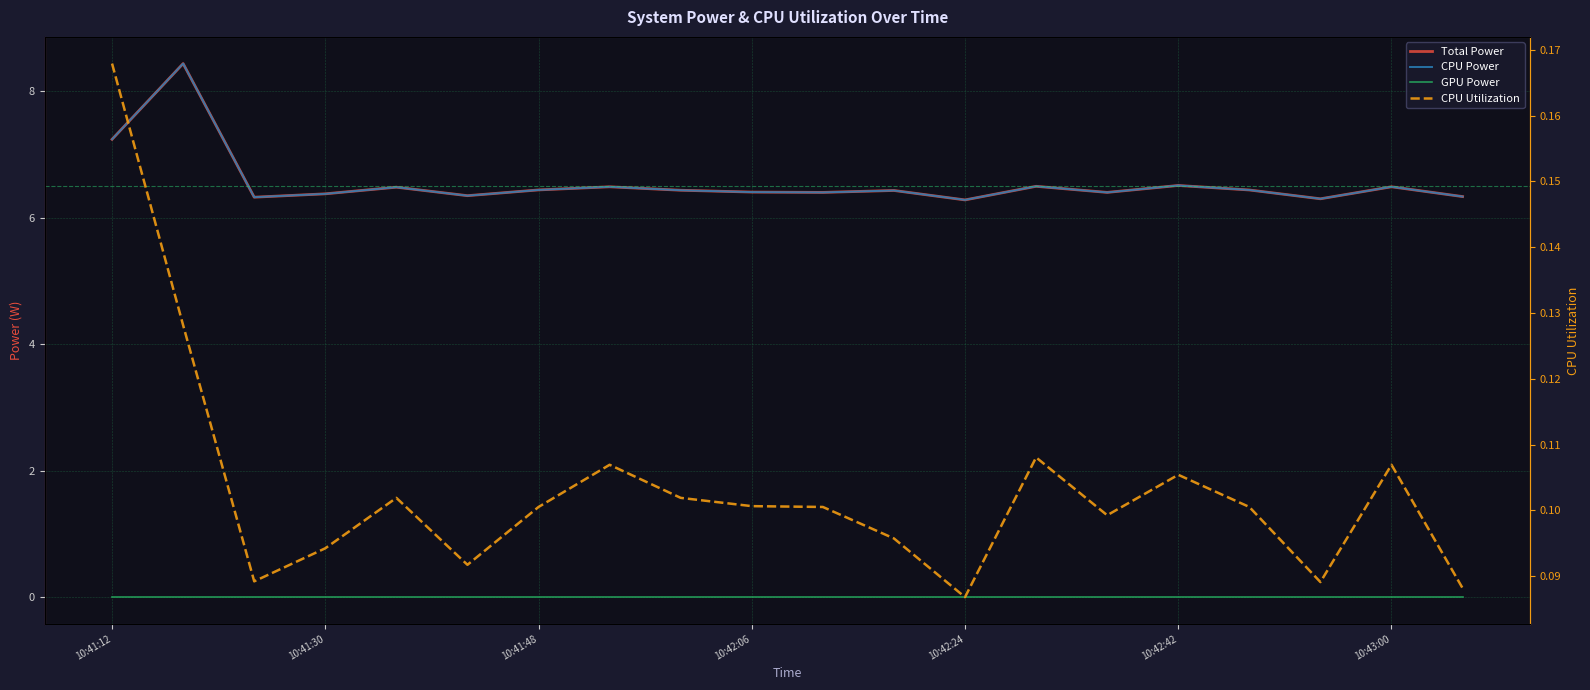

List the labels in order of CPU Utilization value, largest first.

10:41:12, 10:41:30, 13, 7, 18, 15, 10:42:24, 8, 9, 10:43:00, 10, 16, 14, 11, 10:42:06, 10:42:42, 10:41:48, 17, 19, 12